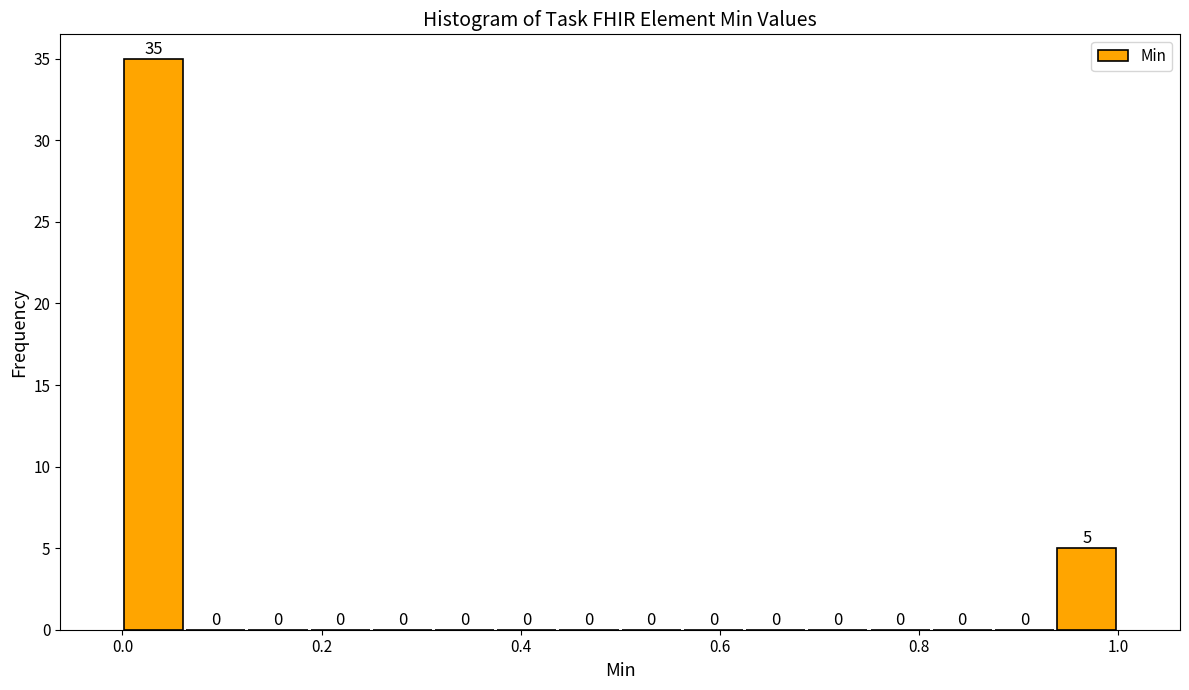

Around what value on the x-axis is the tallest bar? Give the approximate position of its centre, as read against the axis.

0.04